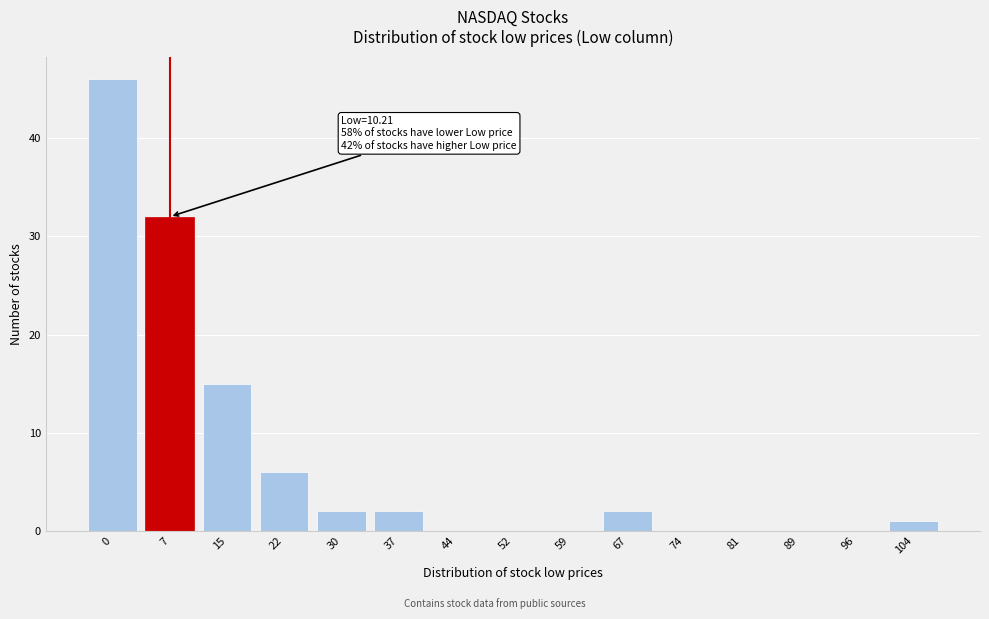

Reading left to right, what are all the values shown in this chart?

0=46	7=32	15=15	22=6	30=2	37=2	44=0	52=0	59=0	67=2	74=0	81=0	89=0	96=0	104=1